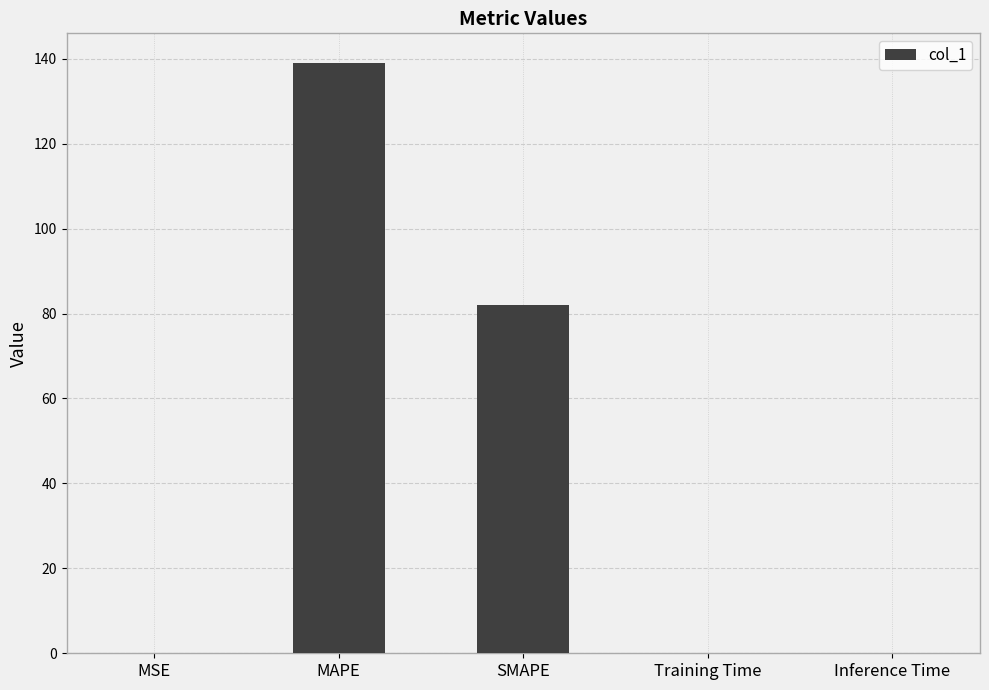

What is the maximum value shown in the chart?

139.0